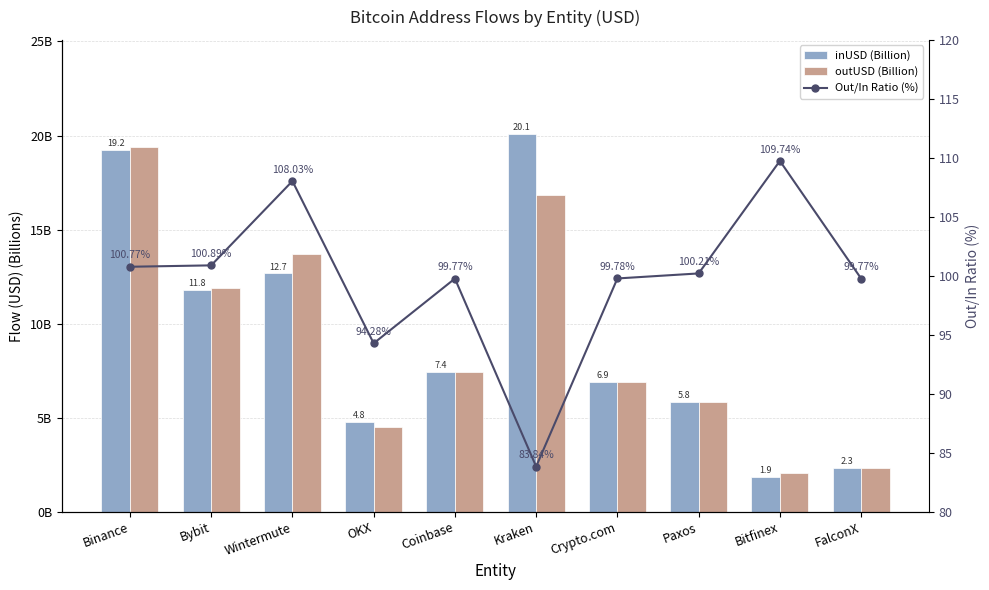

What is the value of the Out/In Ratio (%) bar at the 1st from the left?

100.8